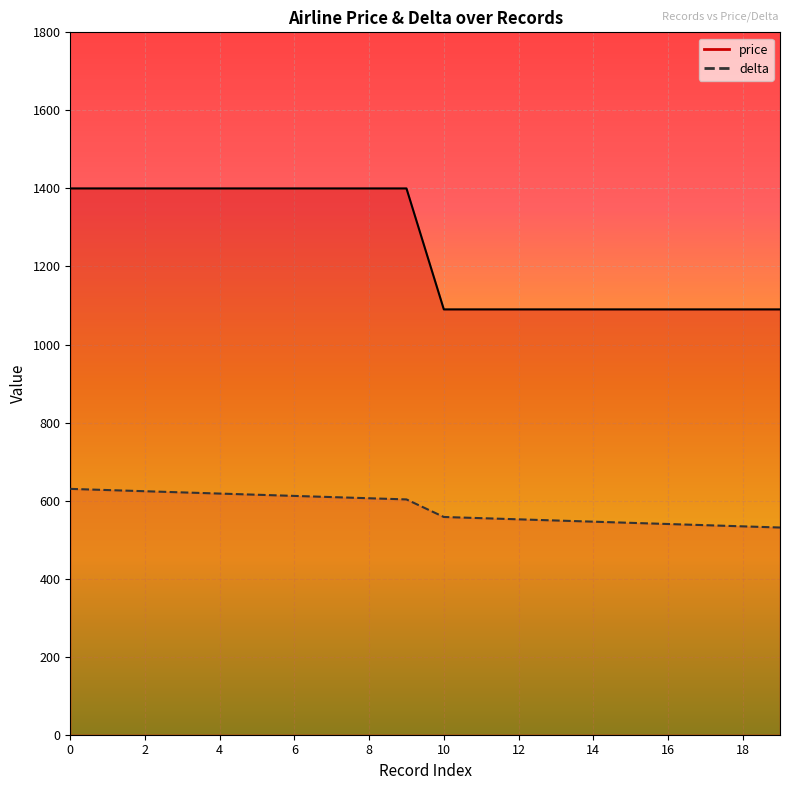

Count the number of data series in this chart.

2